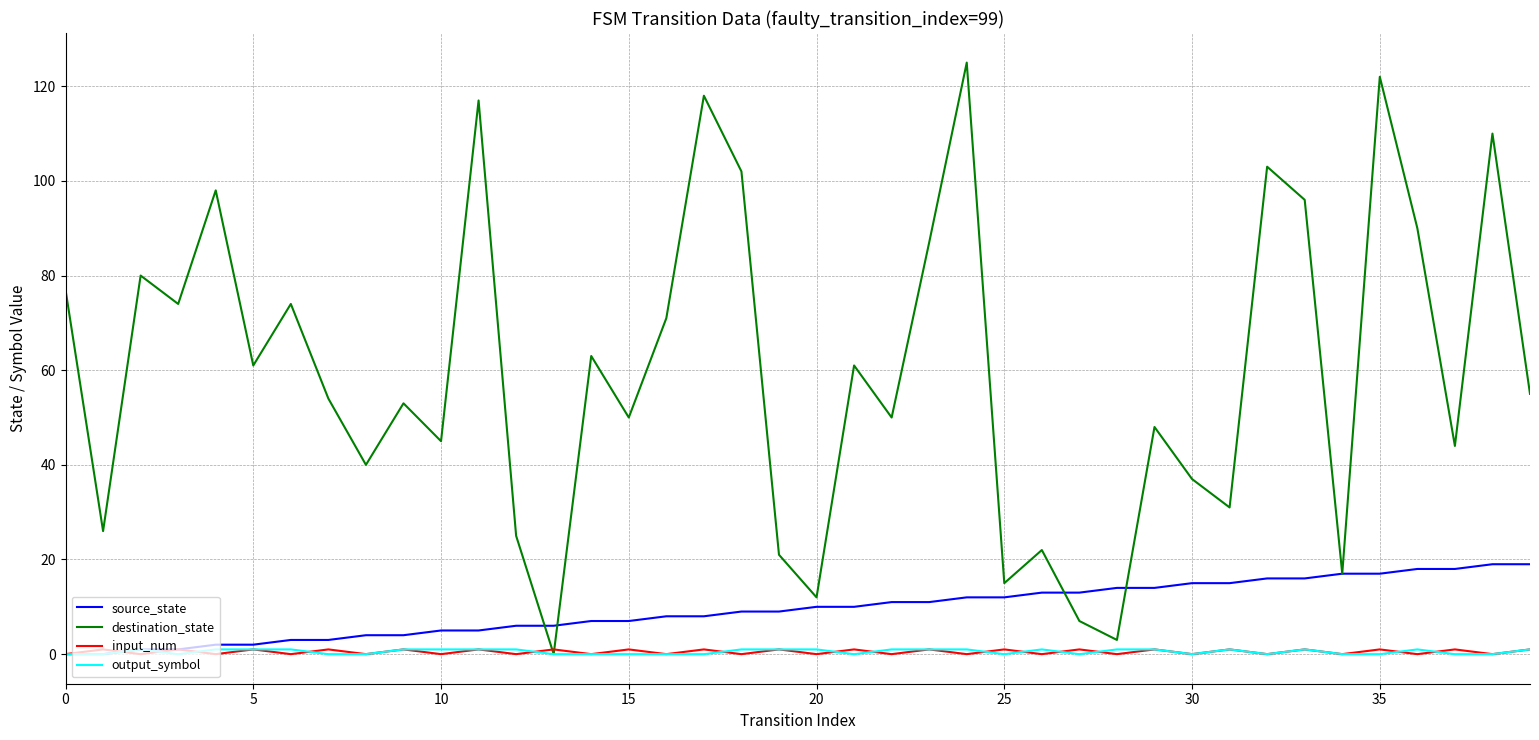

Which series has the largest range (max minus min)?

destination_state